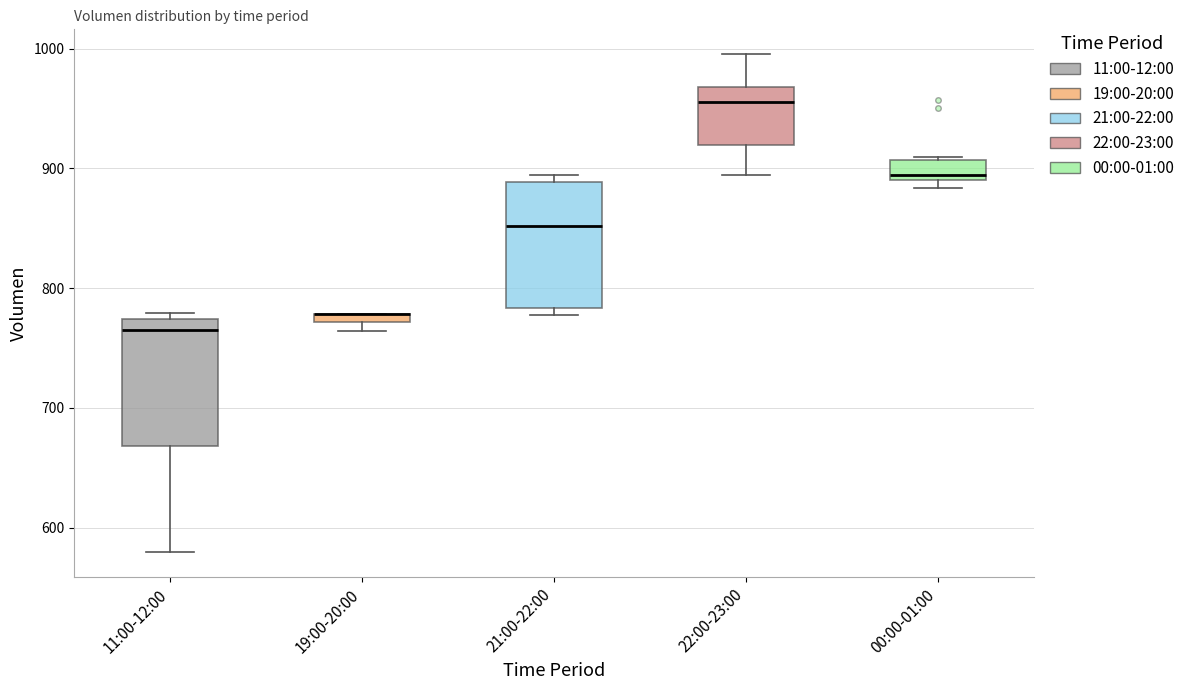

Where is the lower edge of the box for 22:00-23:00 on the y-axis? The values are not printed on the chart, so give them approximately, as read against the axis.

920